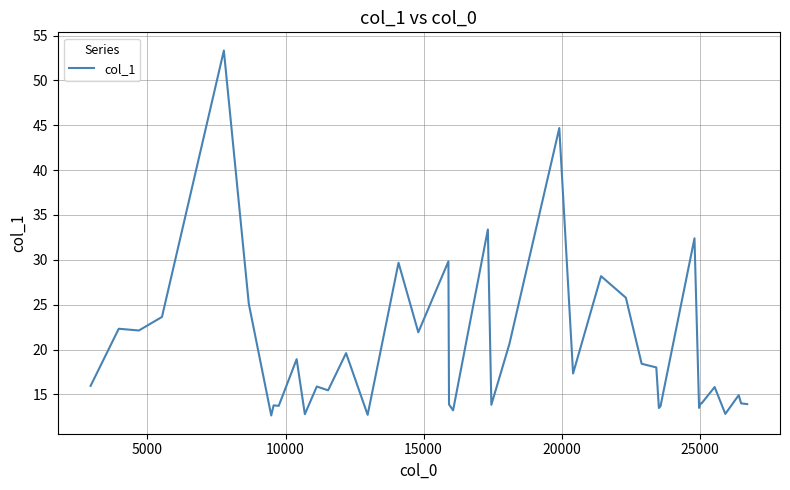

What is the minimum value shown in the chart?

12.6